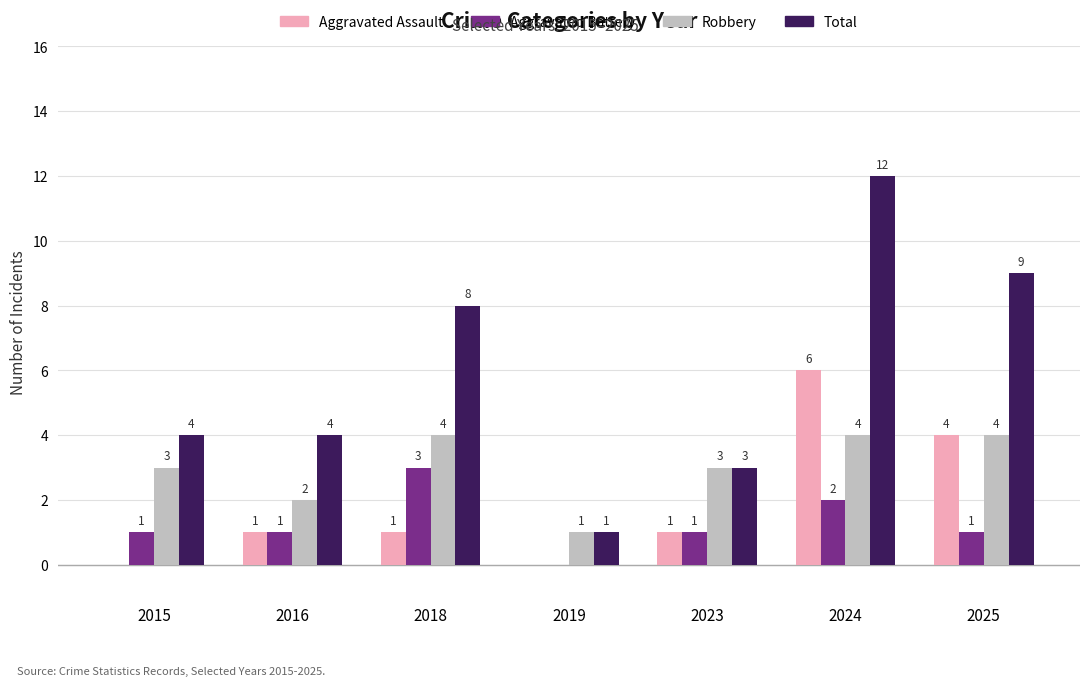

What is the sum of the Robbery values at 2025 and 2024?

8